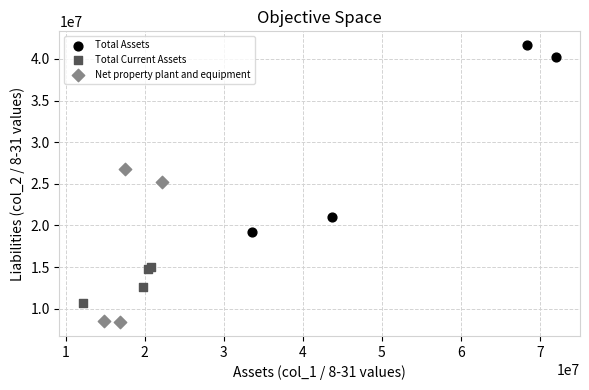

Which series reaches the minimum Y coordinate?

Net property plant and equipment